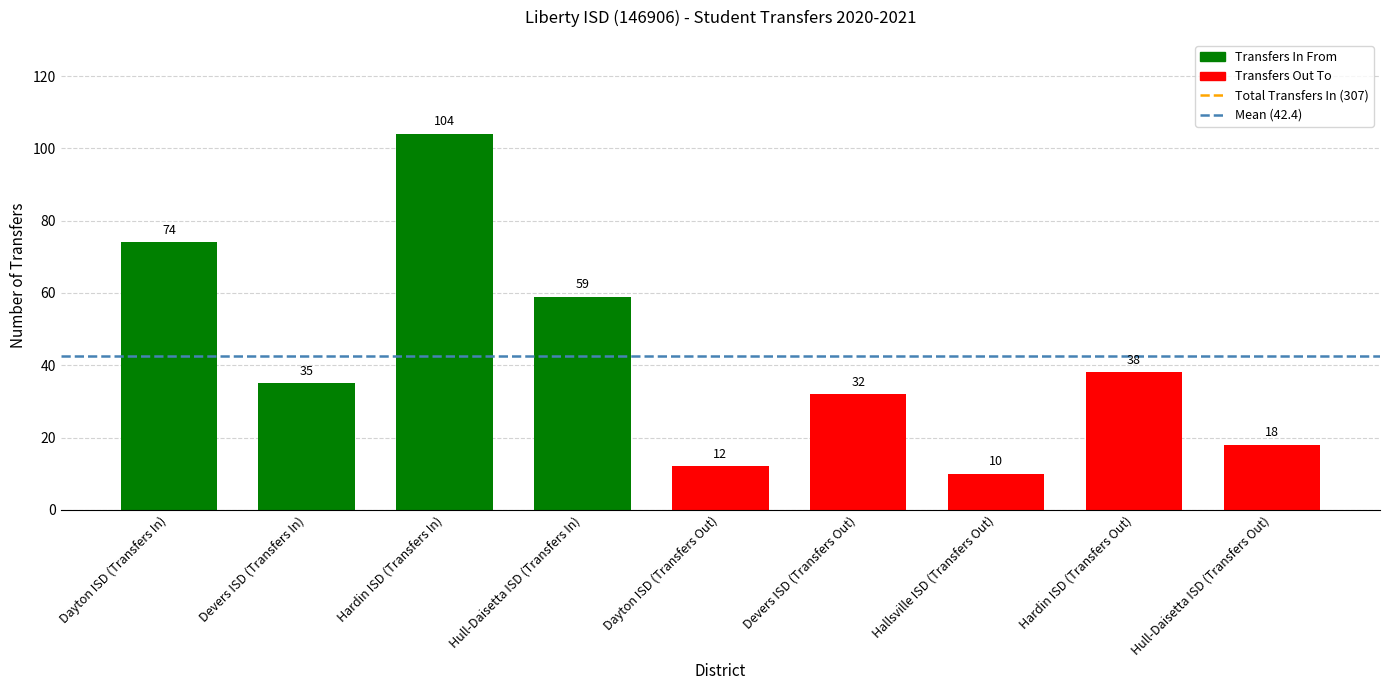

Between Dayton ISD (Transfers In) and Hull-Daisetta ISD (Transfers In), which is larger?

Dayton ISD (Transfers In)